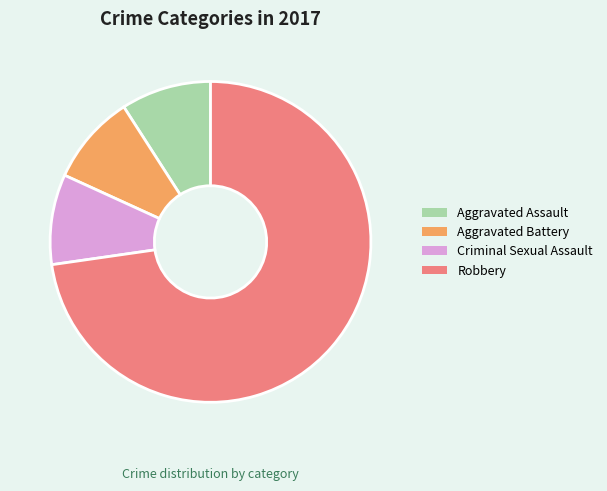

What is the ratio of the value at Robbery to the value at Criminal Sexual Assault?

8.0